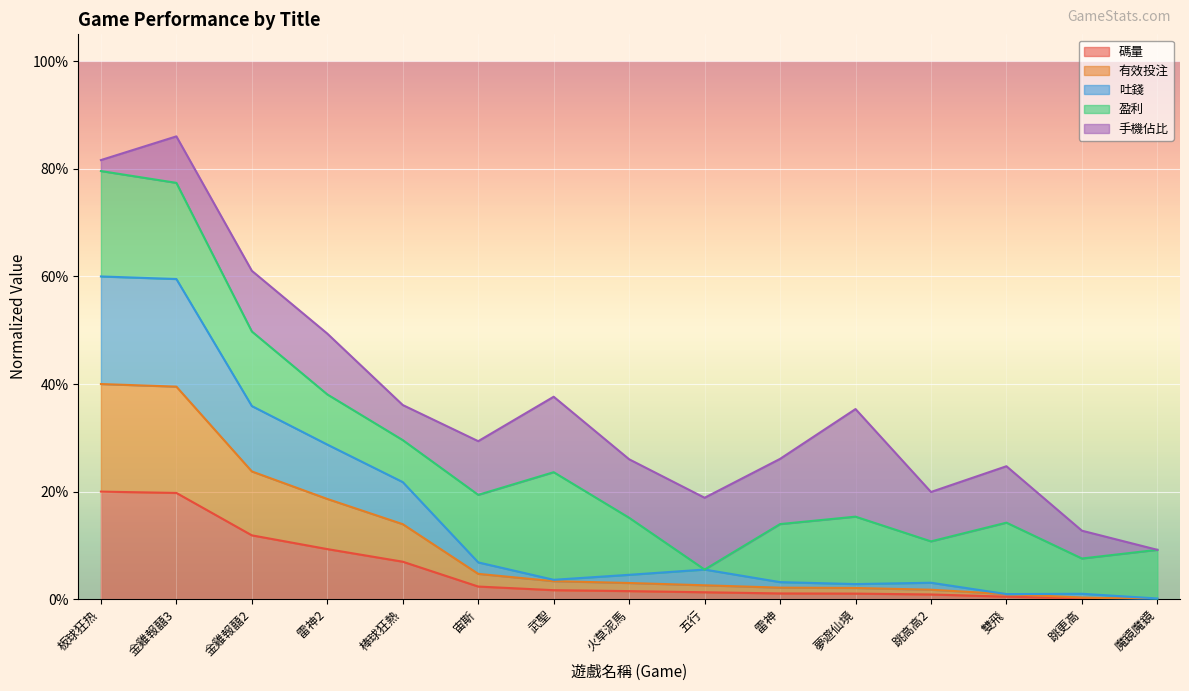

True or false: 碼量 has a value of 0.0 at 魔鏡魔鏡.

True